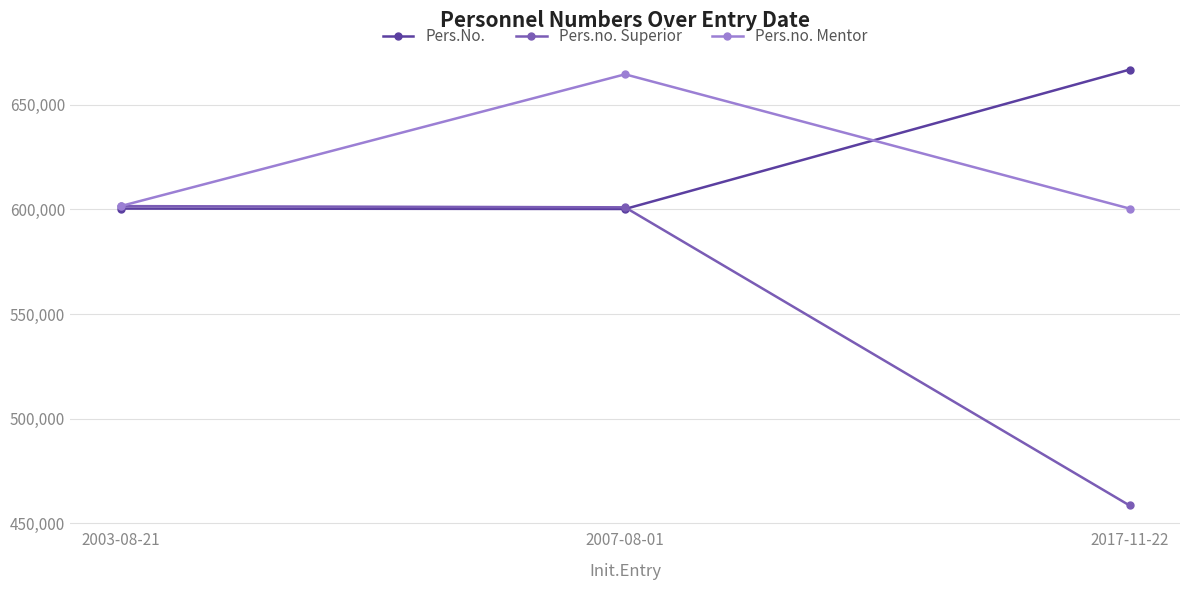

What is the minimum value shown in the chart?

458612